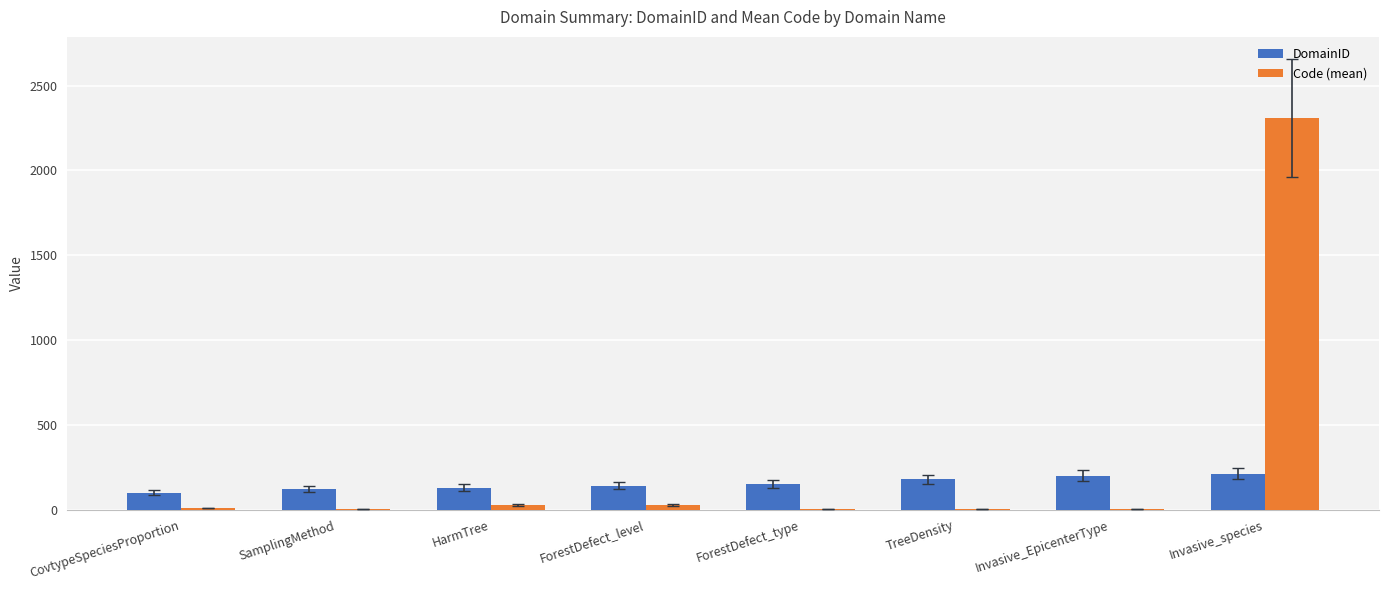

Which series has the largest total across all categories?

Code (mean)